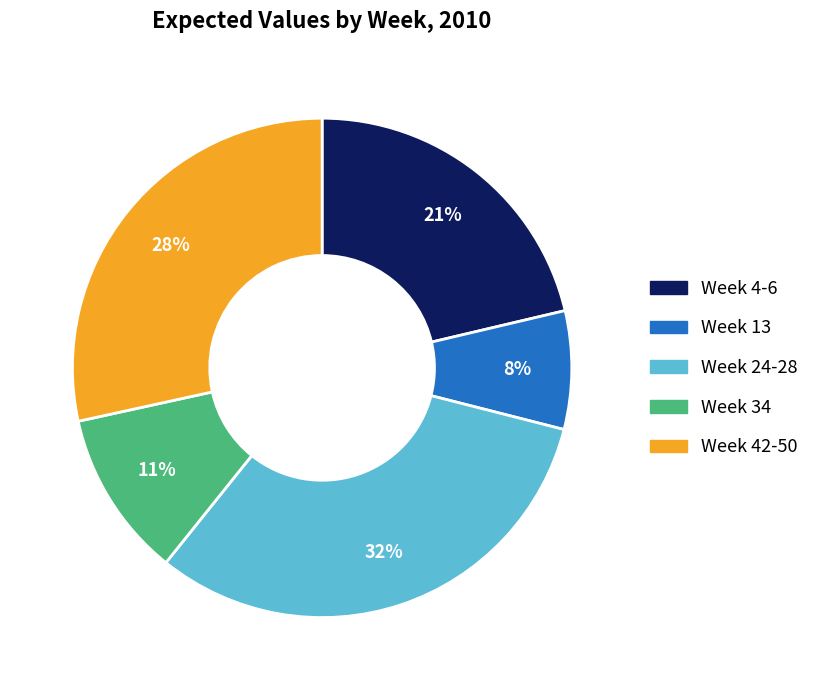

Count the number of slices in the pie.

5